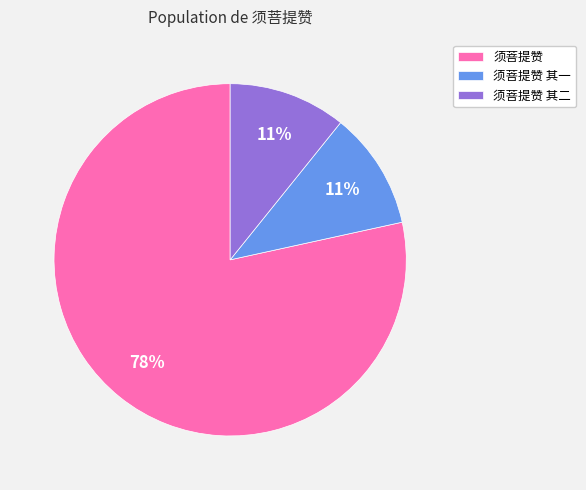

Which category has the biggest portion of the pie?

须菩提赞